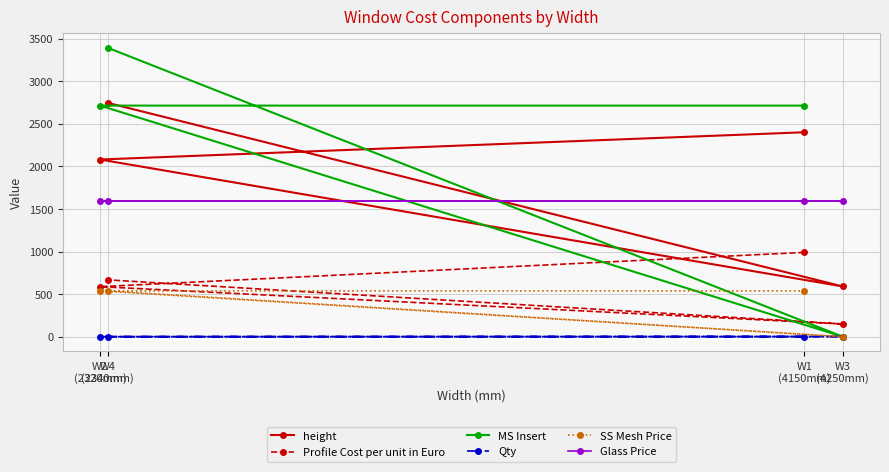

What is the difference between the second highest and minimum values in the Profile Cost per unit in Euro series?

518.0